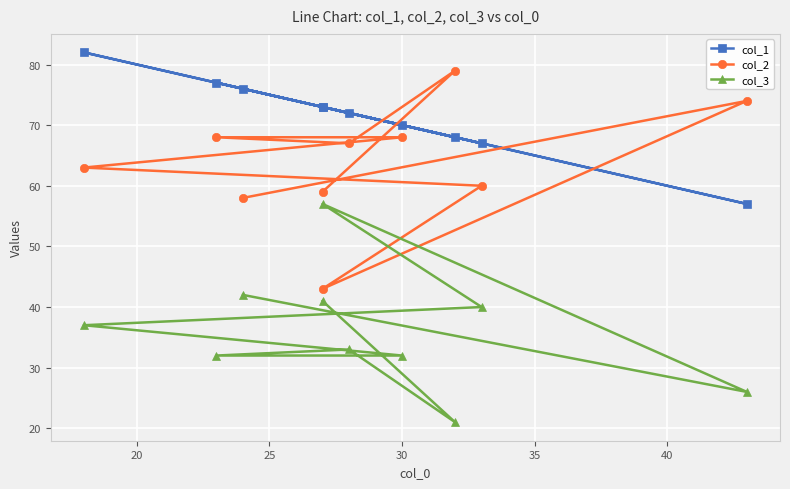

True or false: col_2 has a value of 30 at 30.

False